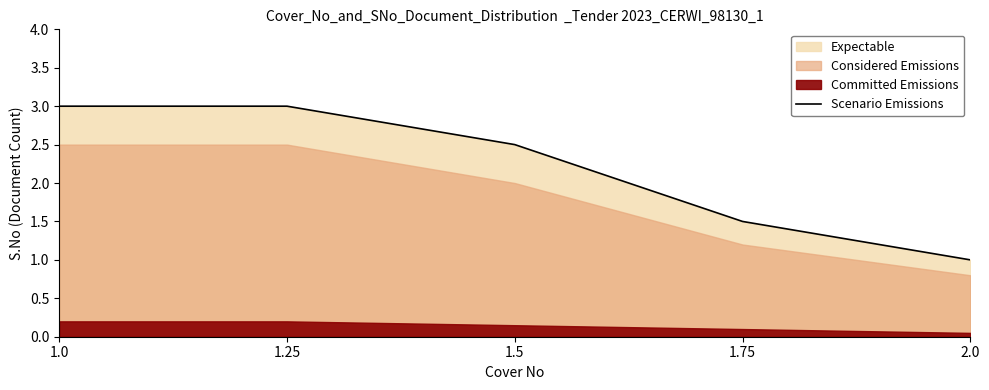

What is the greatest value displayed?

3.0